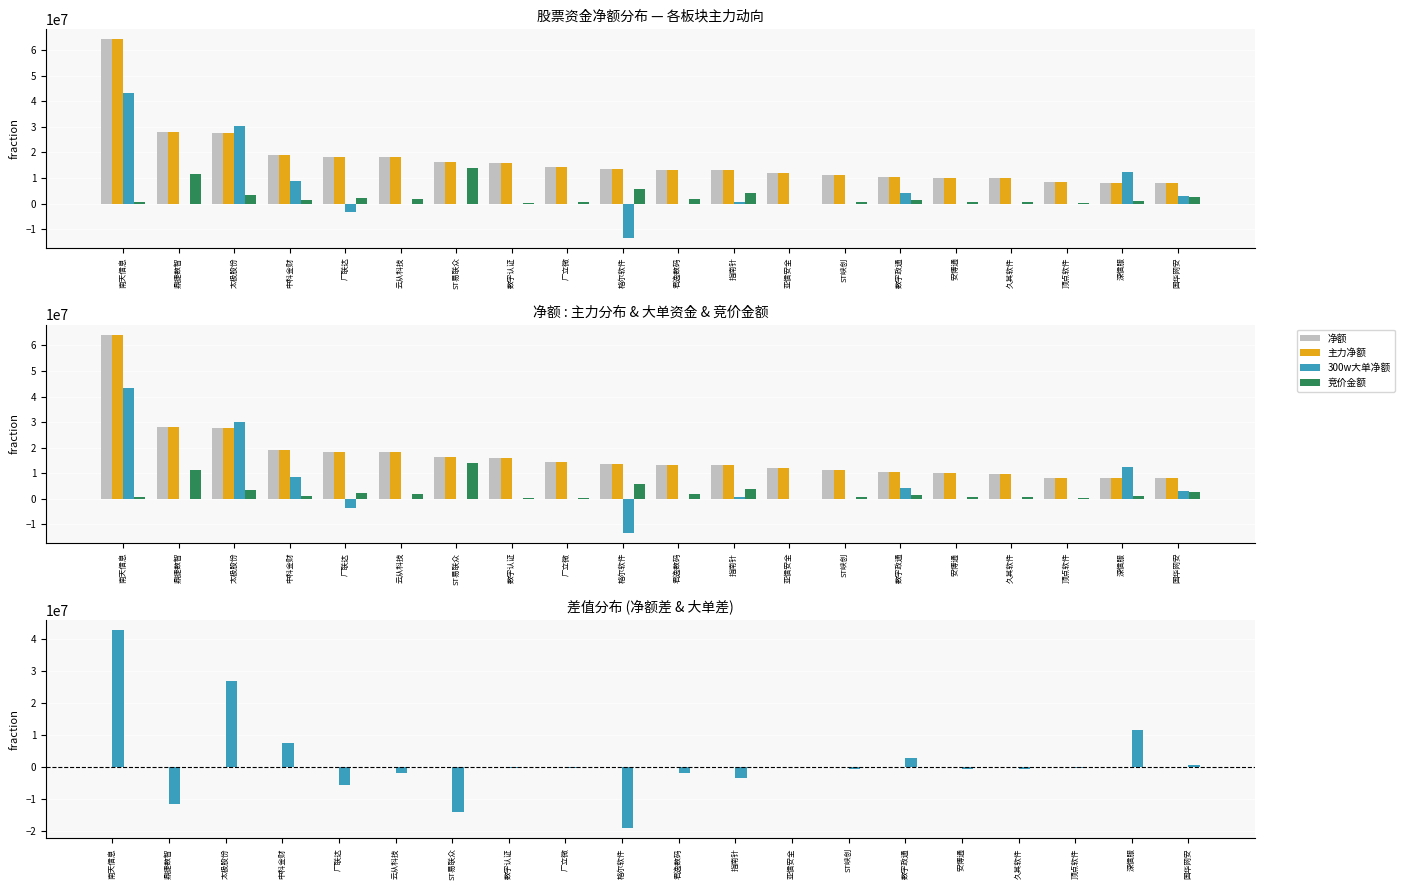

The 300w大单净额 series shows 0 at 数字认证. True or false?

True